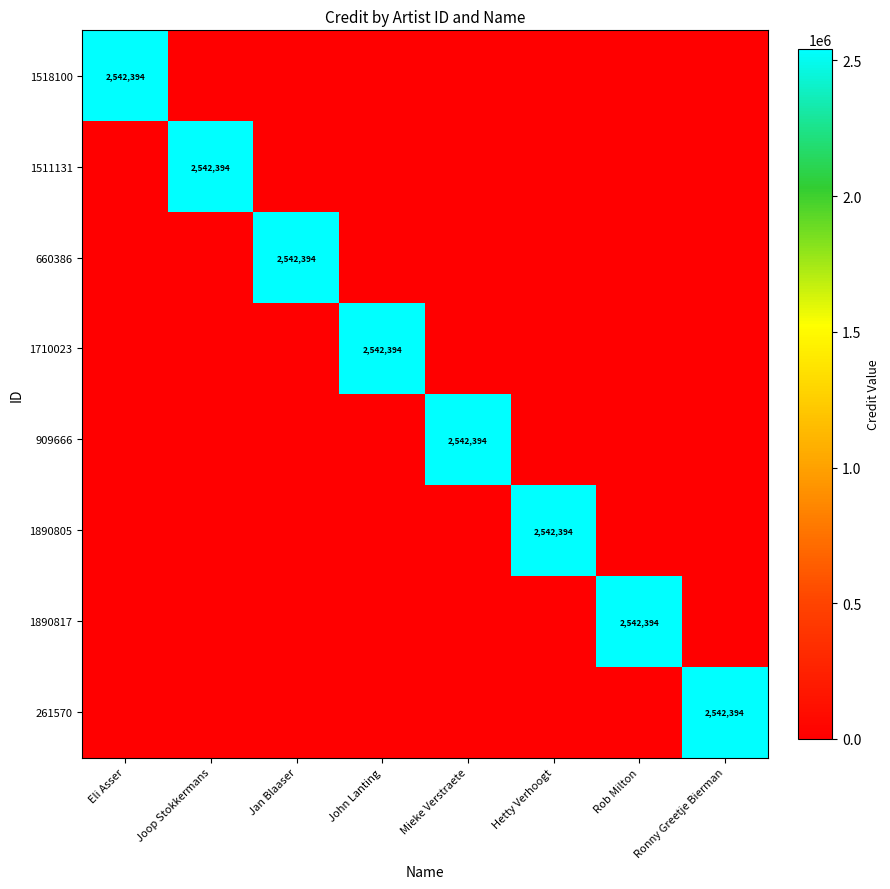

True or false: 261570 has a value of 2542394 at Ronny Greetje Bierman.

True